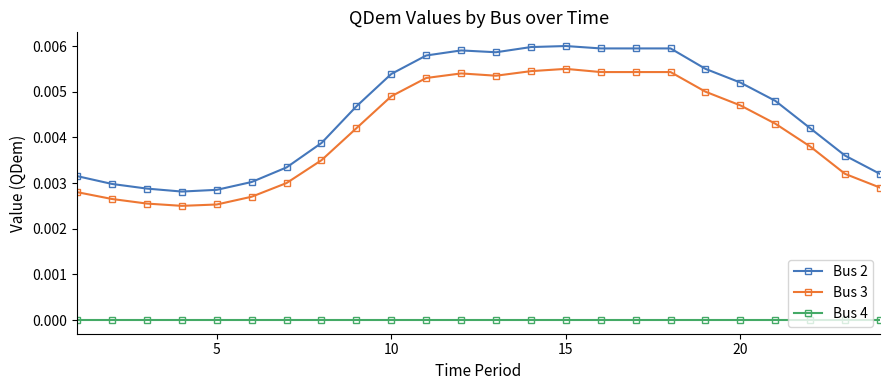

Which series has the widest spread of values?

Bus 2